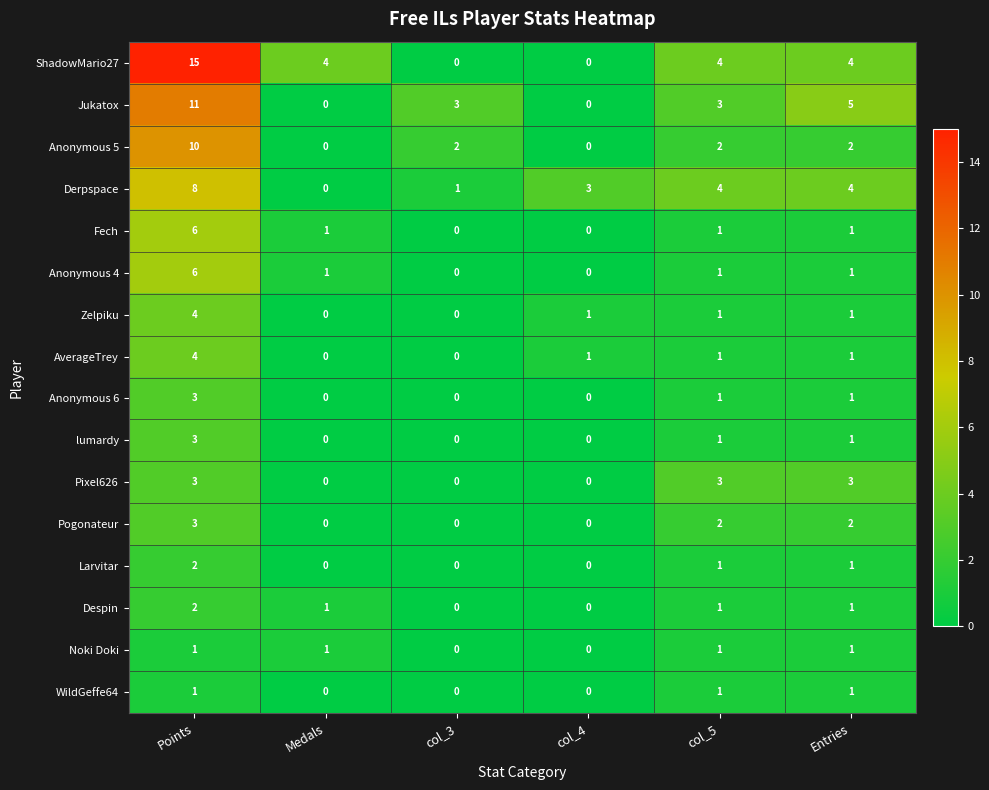

Which series has the largest total across all categories?

ShadowMario27